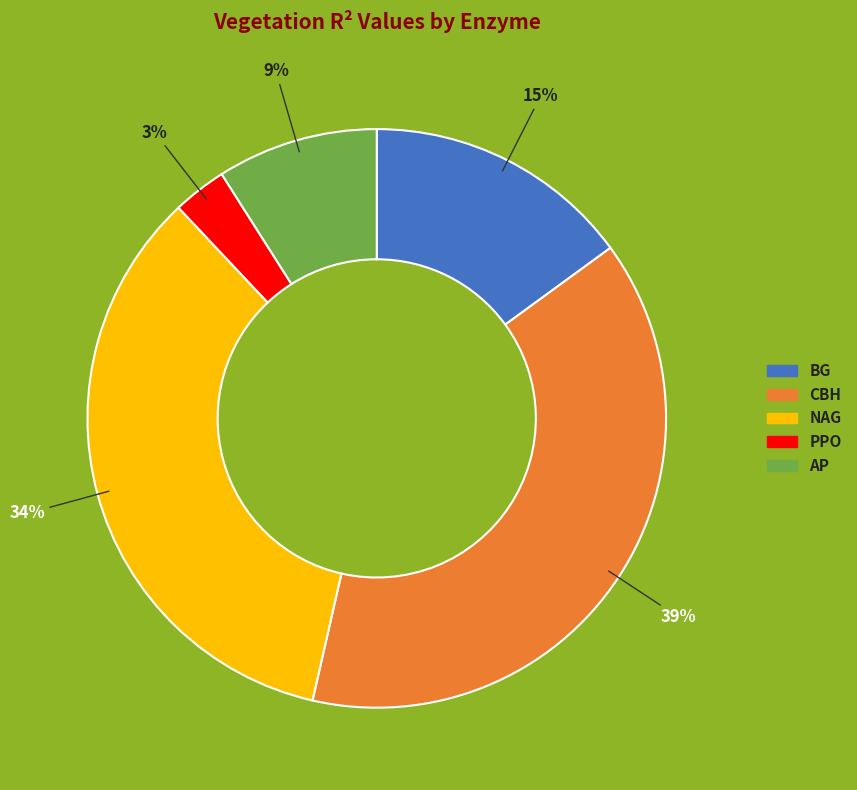

Is the sum of AP and PPO greater than half?

No